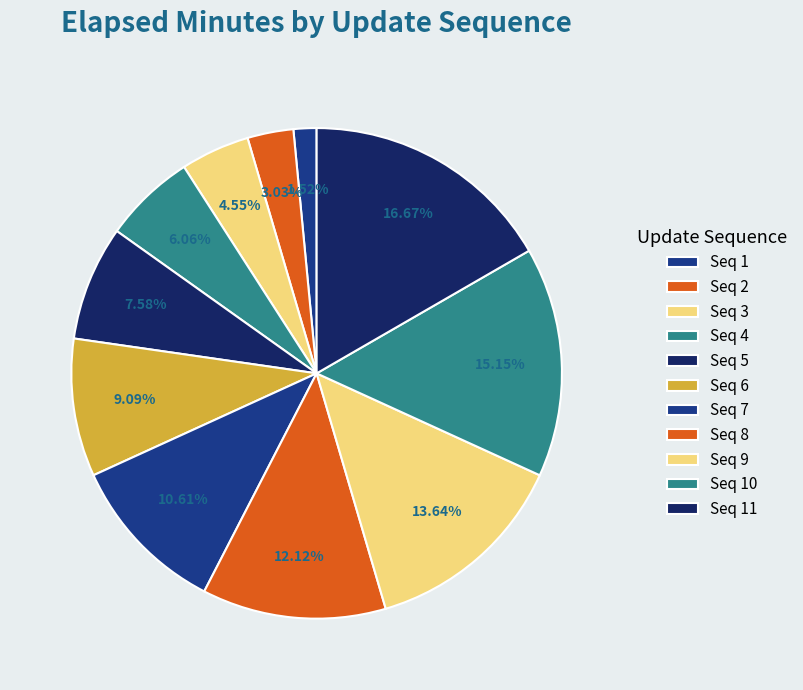

Count the number of slices in the pie.

11